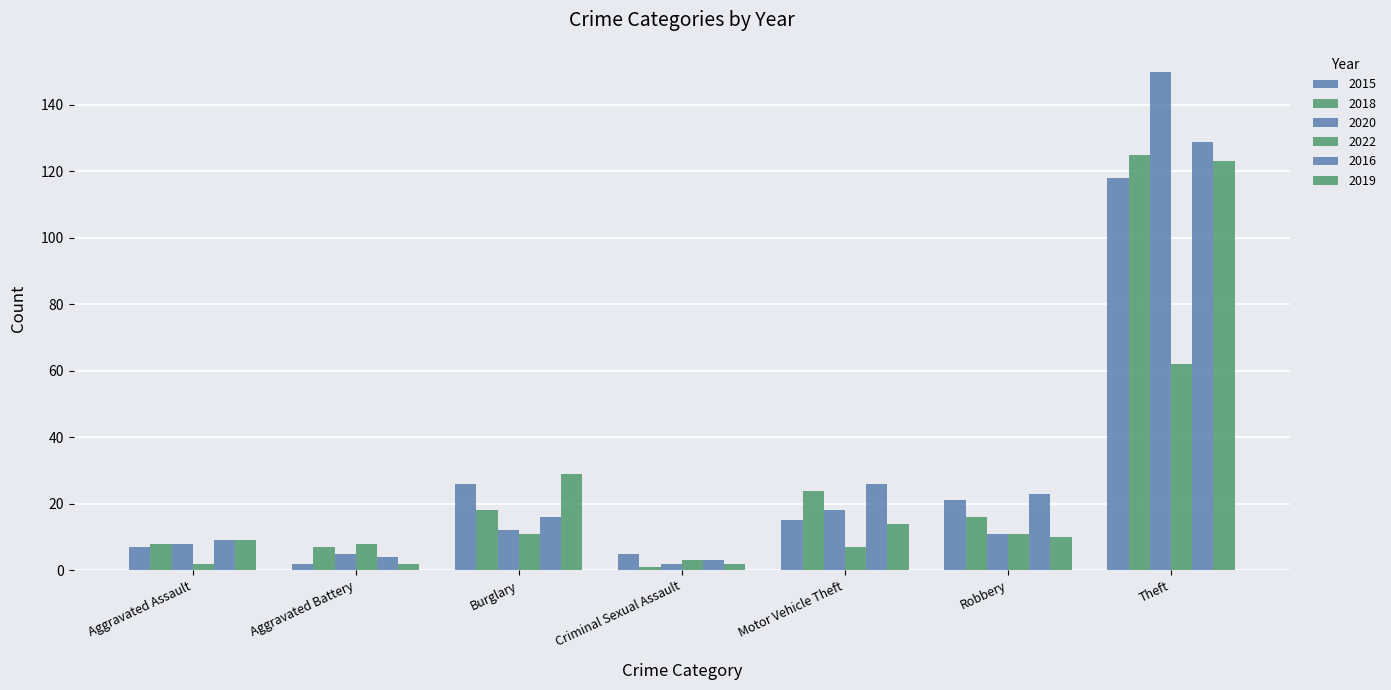

At which label is 2016 closest to 66?

Motor Vehicle Theft